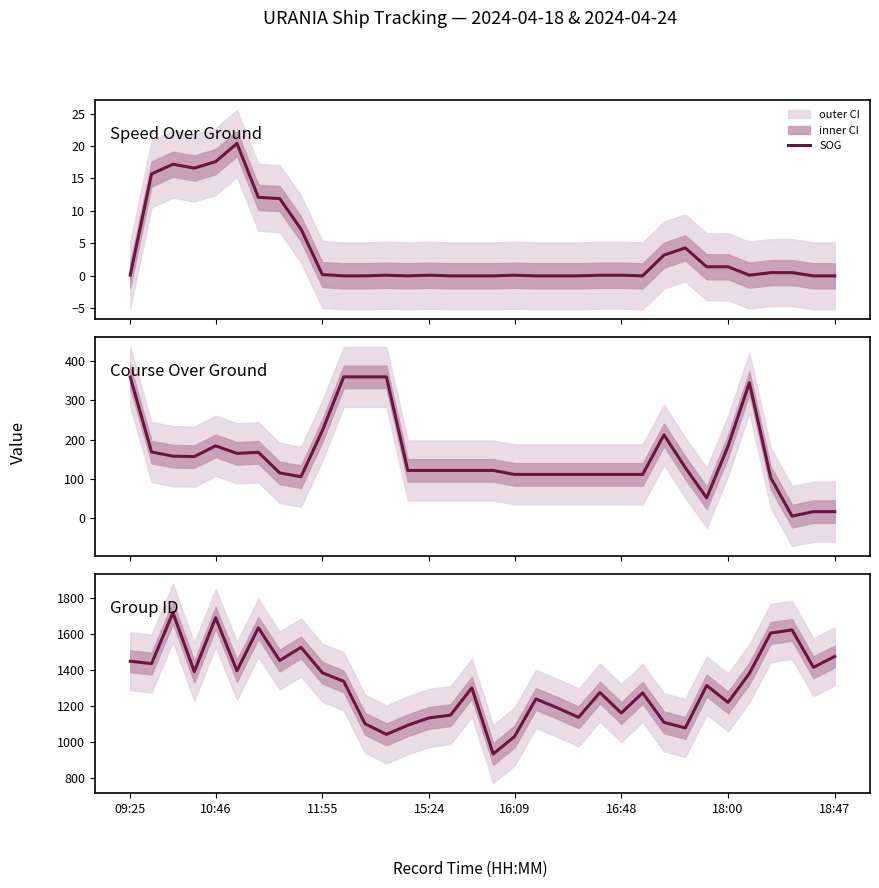

Which has a higher value, 9 or 27?

27